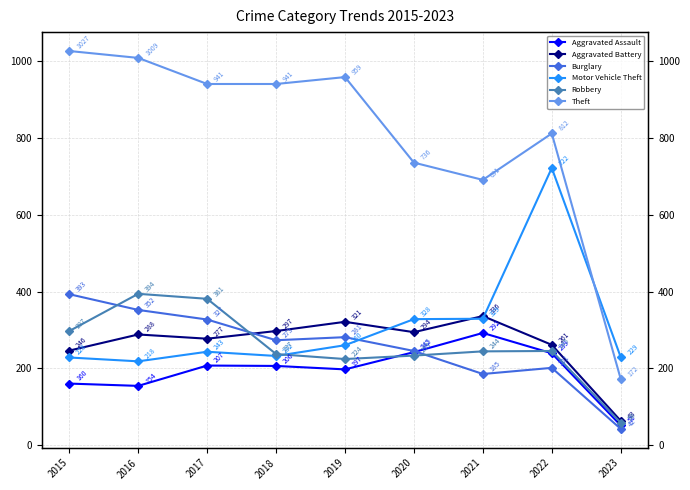

True or false: Burglary and Theft cross at least once.

False